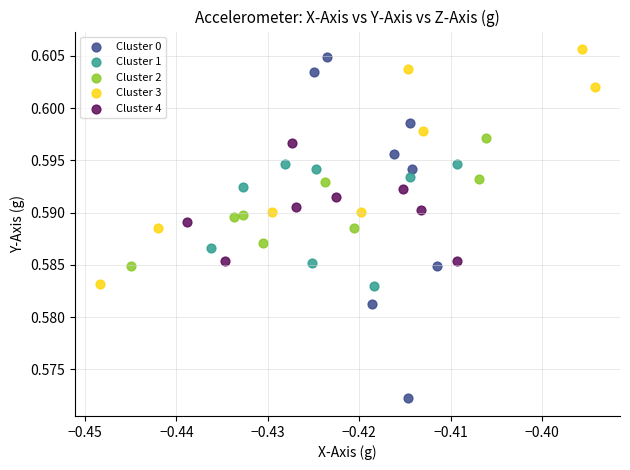

Which series contains the lowest Y value?

Cluster 0